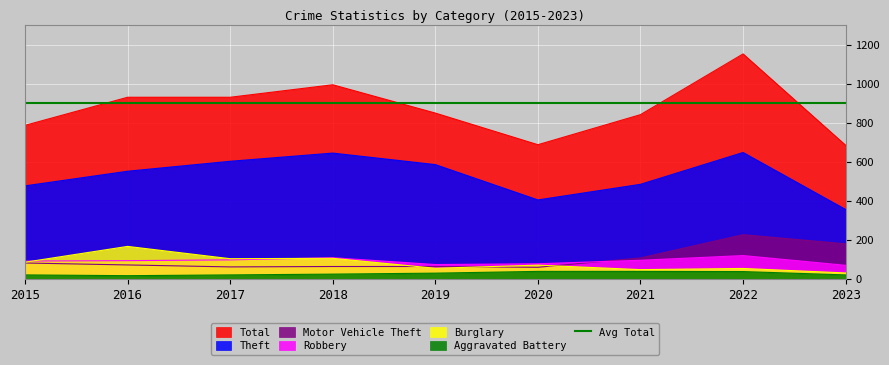

What is the difference between the Theft values at 2023 and 2017?

247